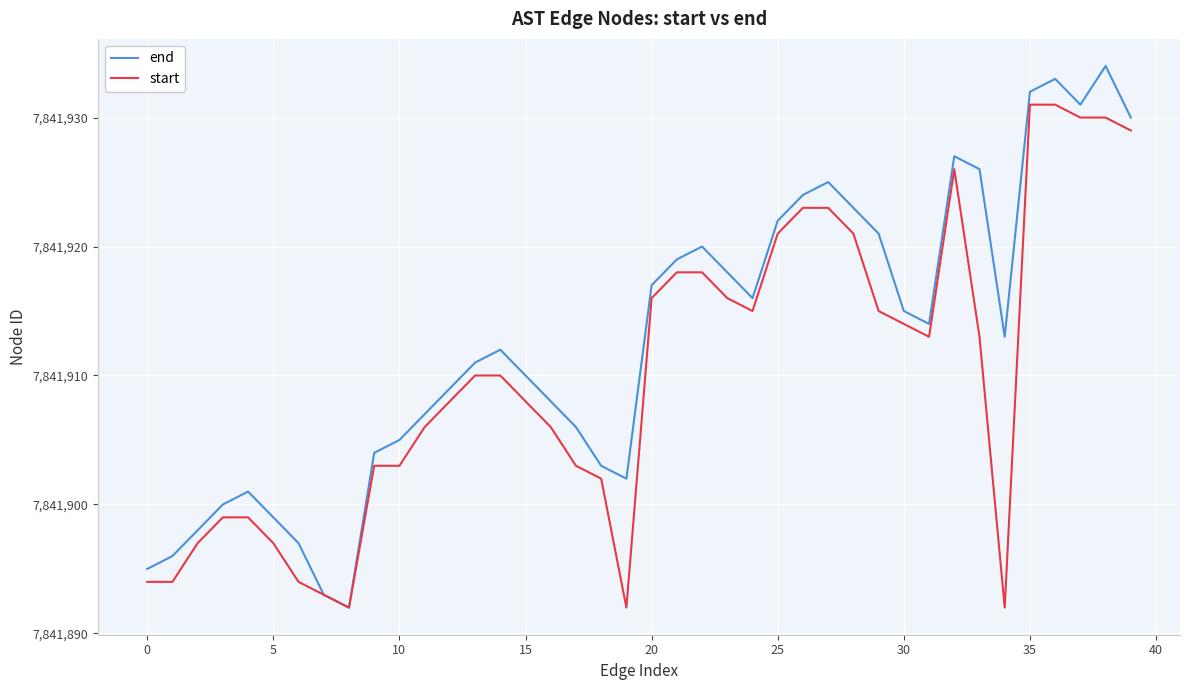

What is the sum of all start values?

313676405